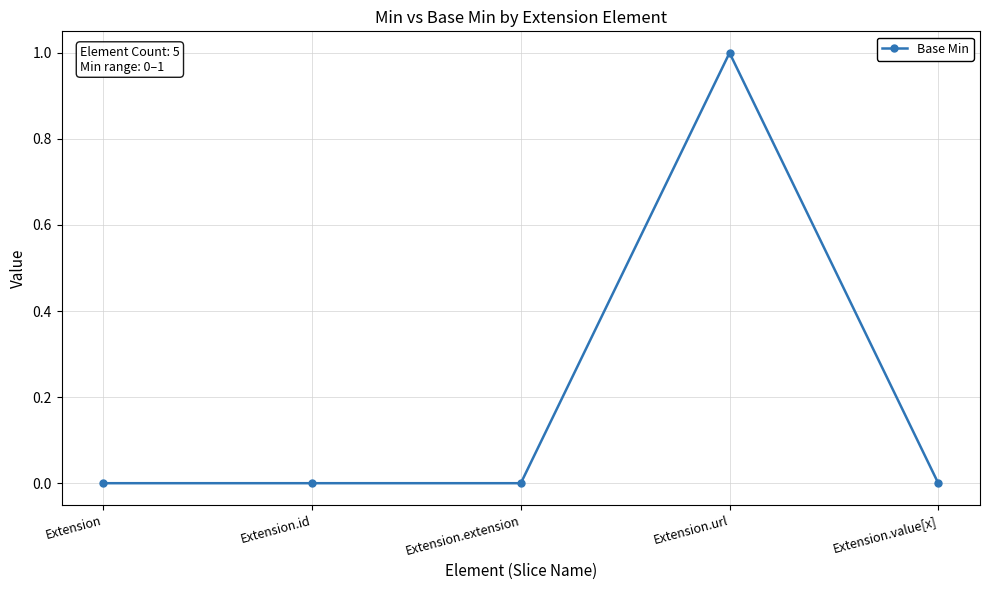

How many lines are shown in the chart?

1